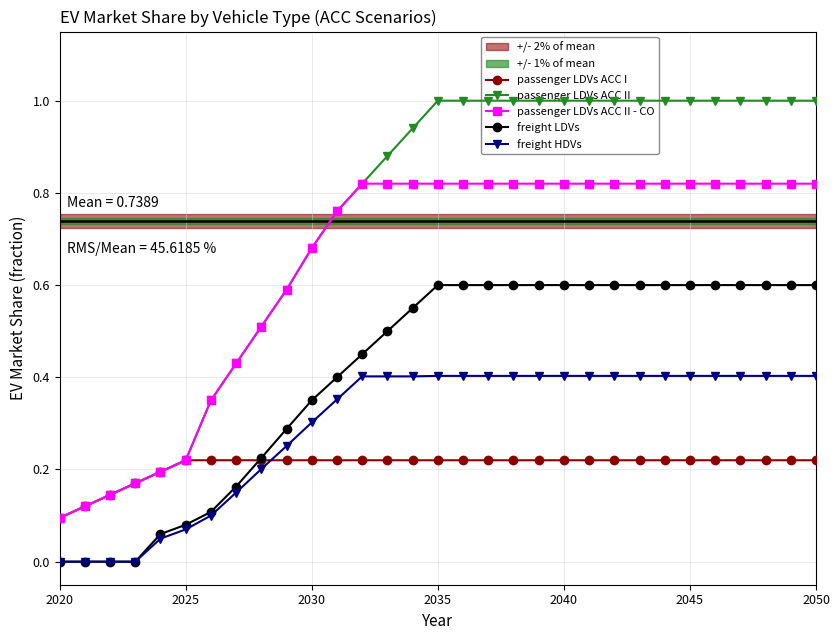

Which series ends up on top after the final intersection of passenger LDVs ACC I and freight LDVs?

freight LDVs